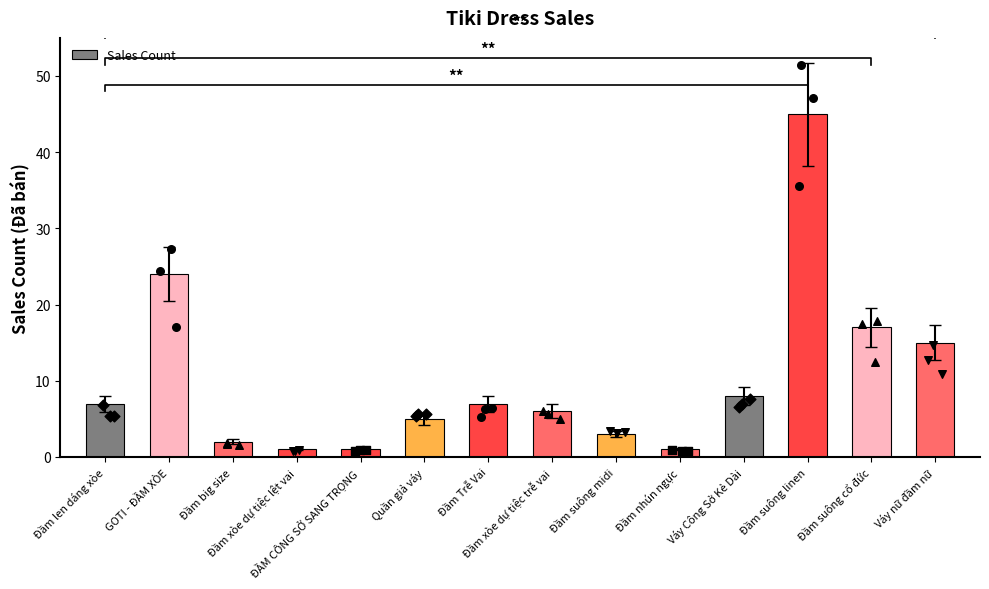

Between Váy Công Sở Kẻ Dài and Đầm big size, which is larger?

Váy Công Sở Kẻ Dài